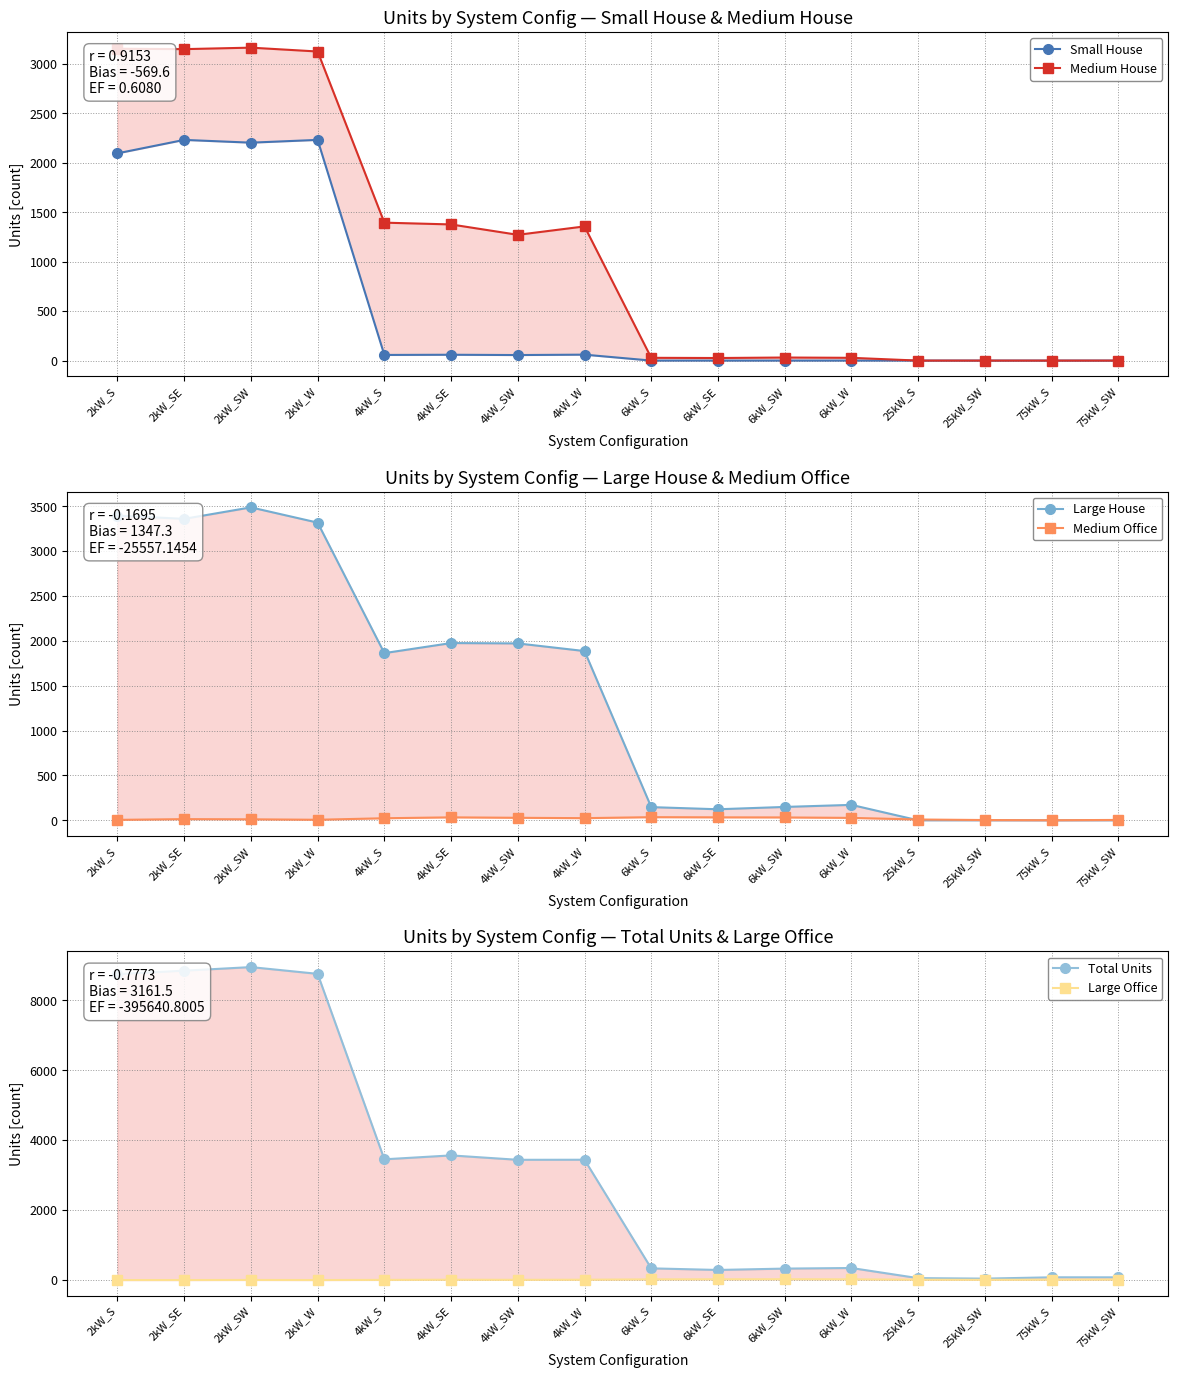

Where is the first local minimum for Medium House?

2kW_SE